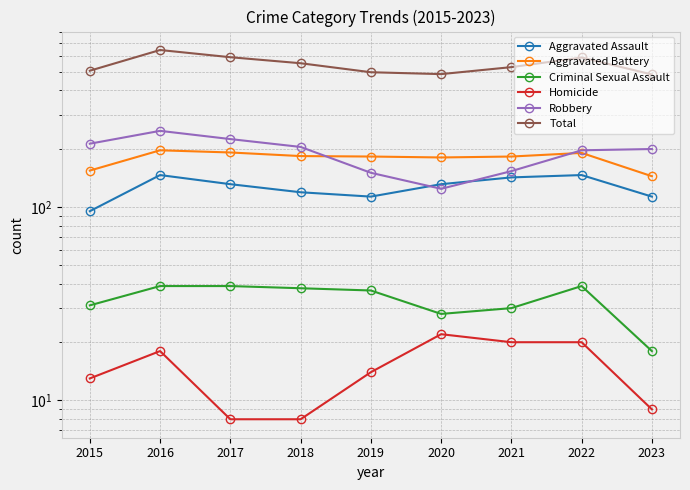

At which label is Robbery closest to 185?

2022